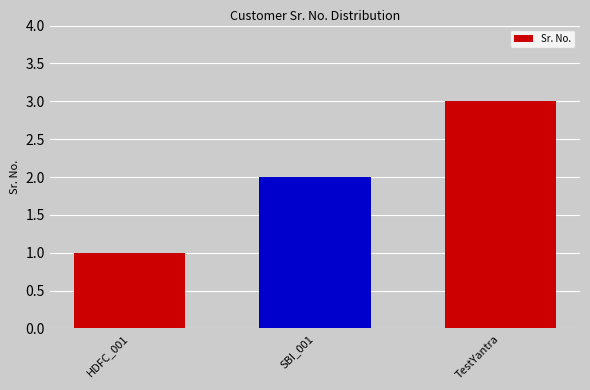

List the labels in order of value, smallest first.

HDFC_001, SBI_001, TestYantra